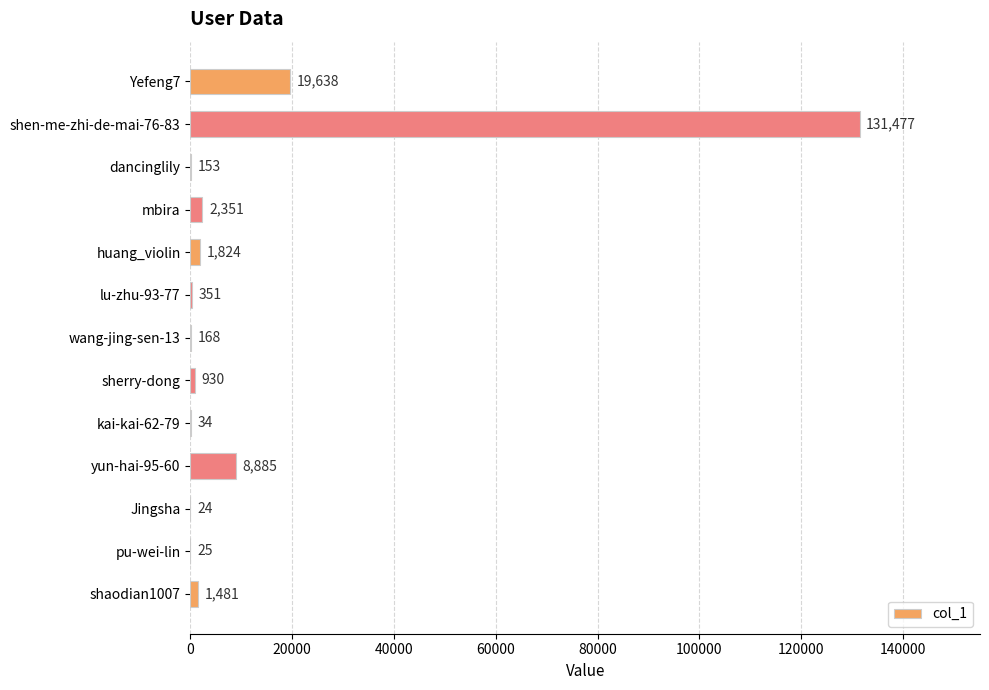

What is the sum of the values at yun-hai-95-60 and mbira?

11236